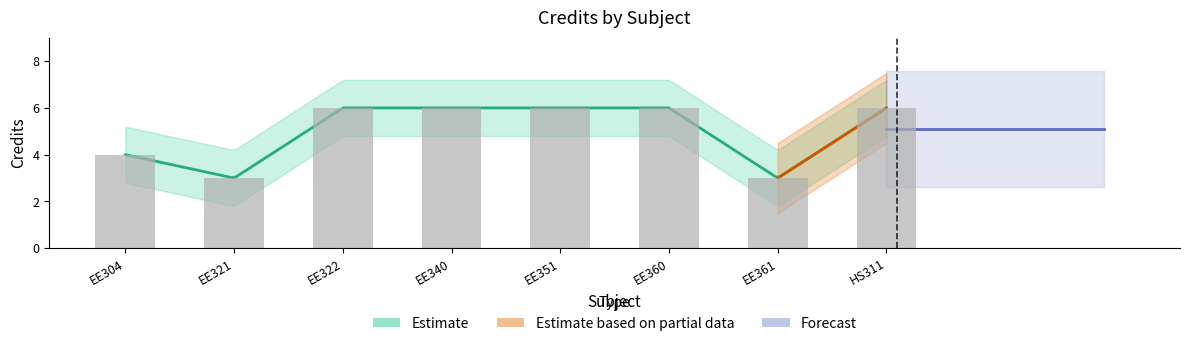

What is the average value?

5